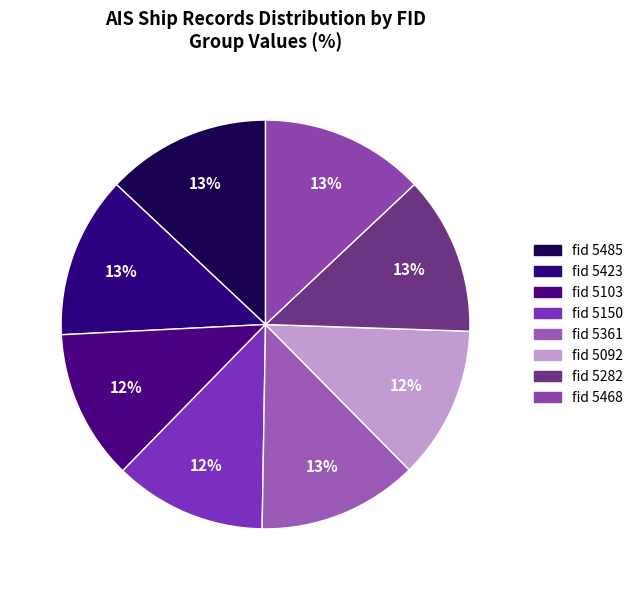

Count the number of slices in the pie.

8